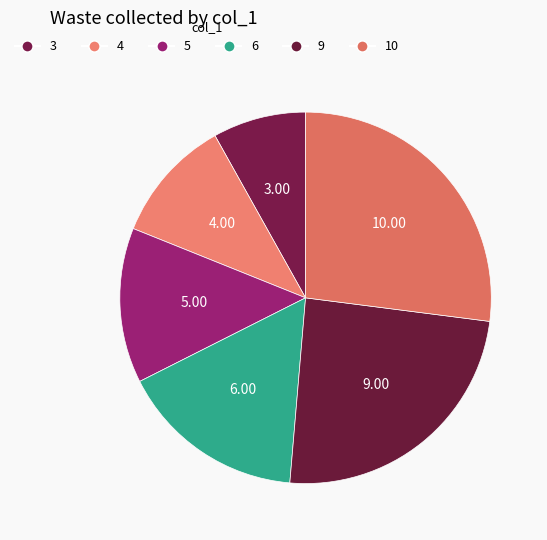

Which category has the biggest portion of the pie?

10